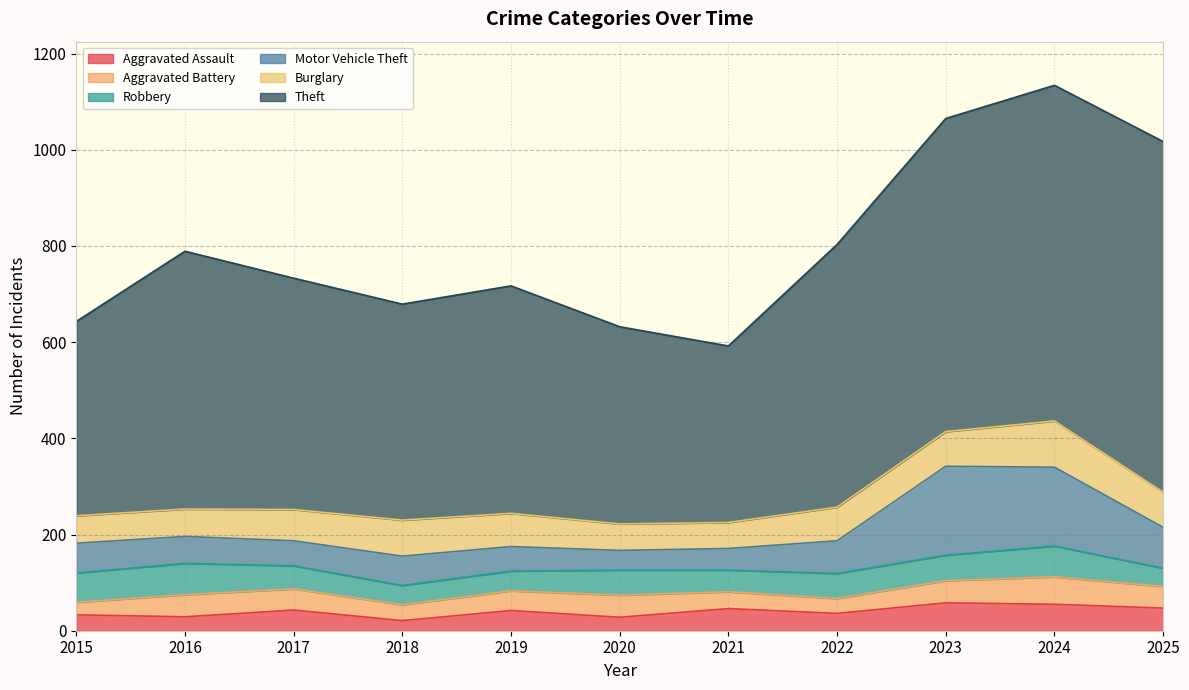

The Robbery series shows 45 at 2021. True or false?

True